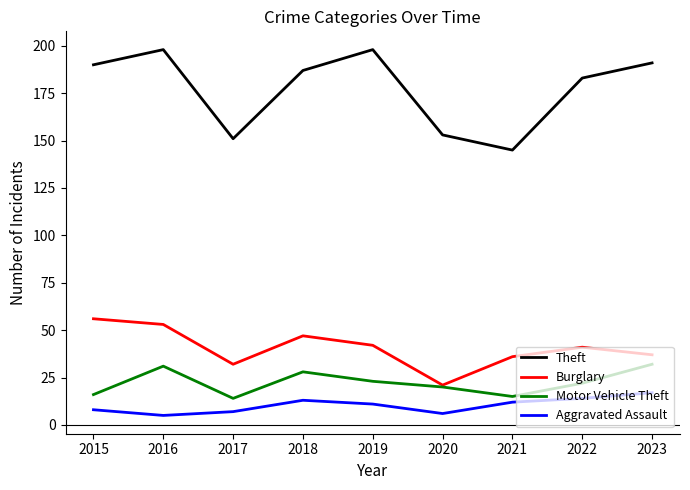

What is the sum of the Aggravated Assault values at 2022 and 2023?

31